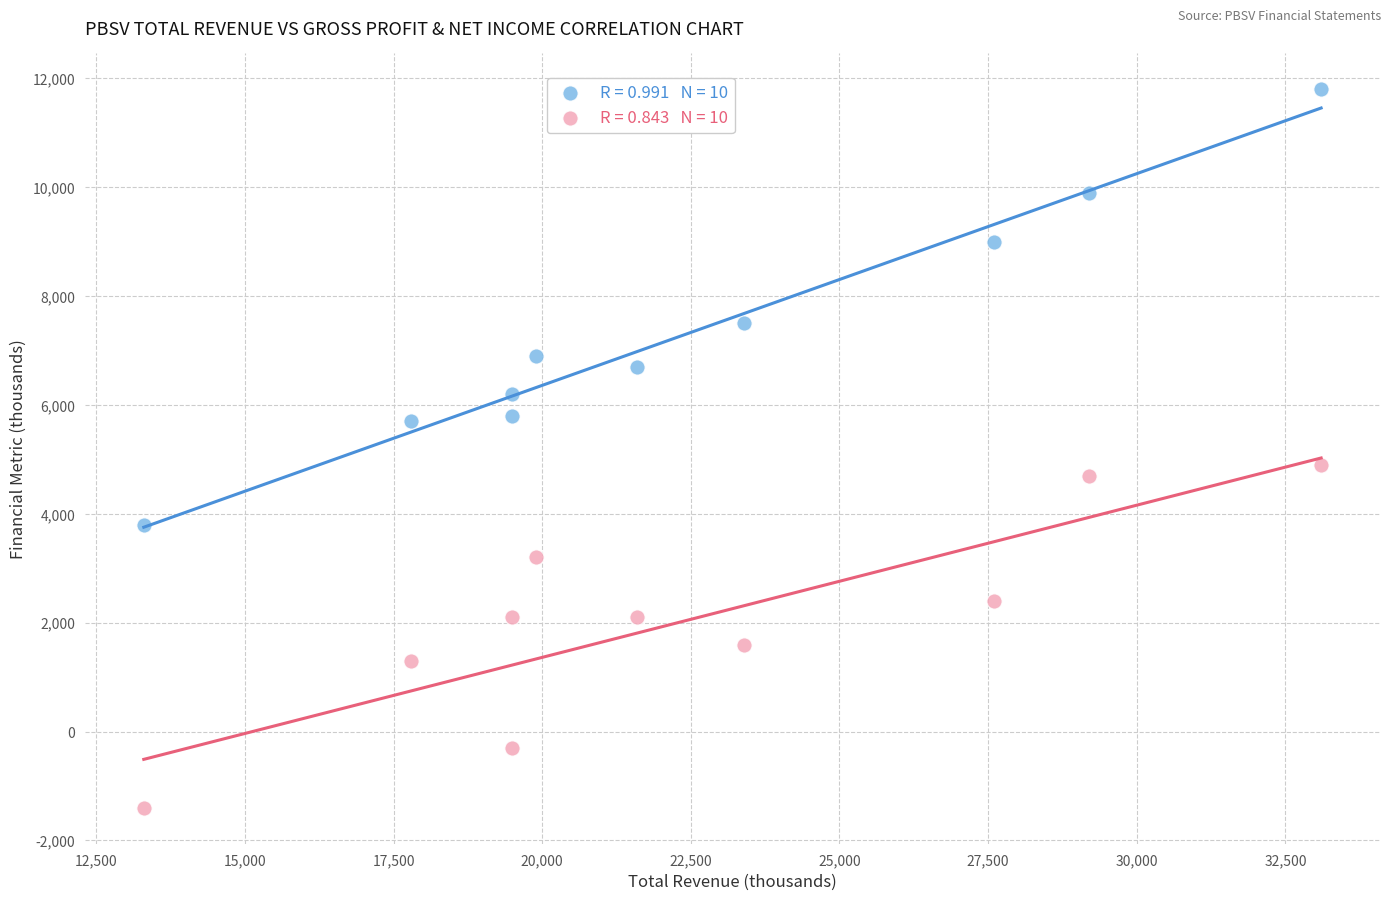

Across all data points, what is the range of X values (max minus min)?

19800